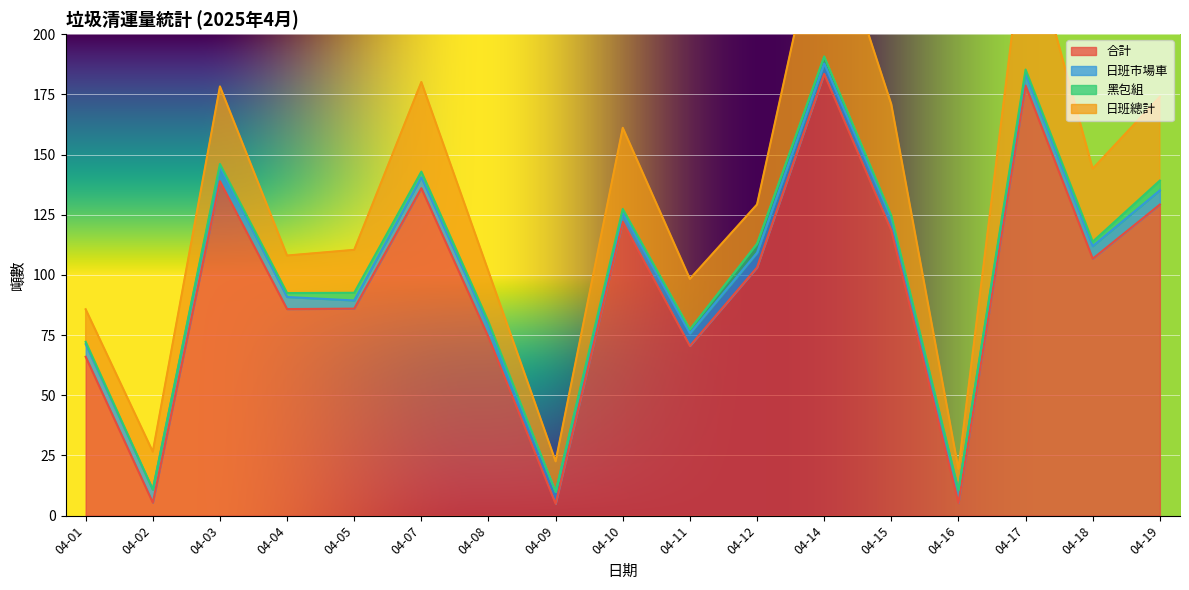

What is the difference between the maximum and minimum values in the 合計 series?

178.6